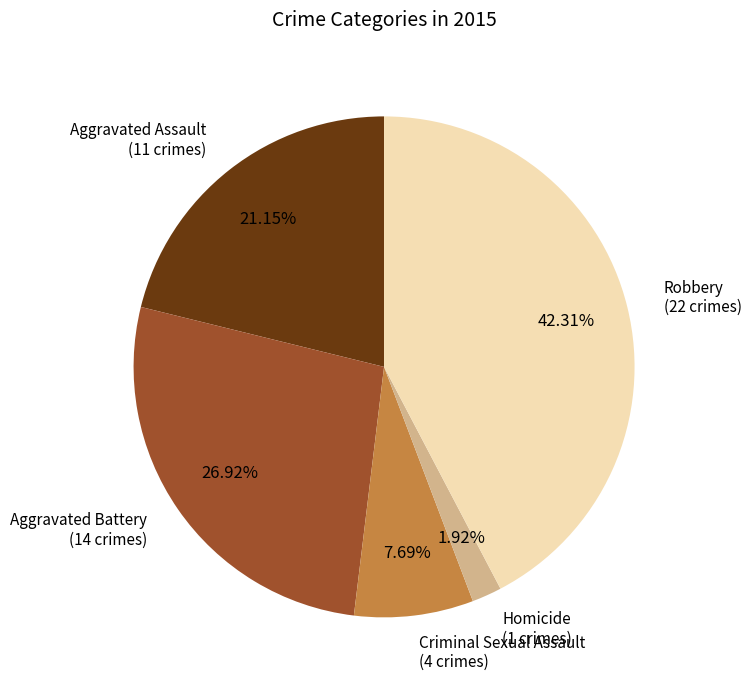

Is there any slice that represents more than half of the pie?

No